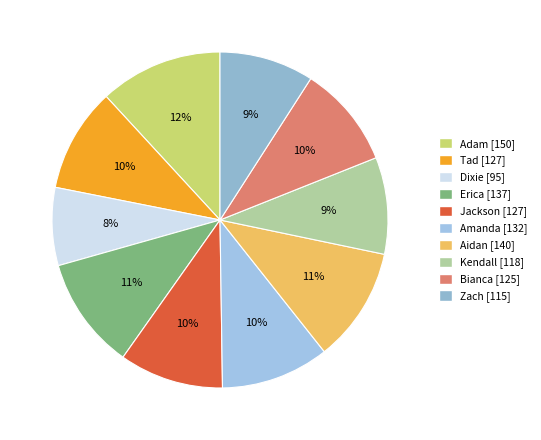

Which category has the biggest portion of the pie?

Adam